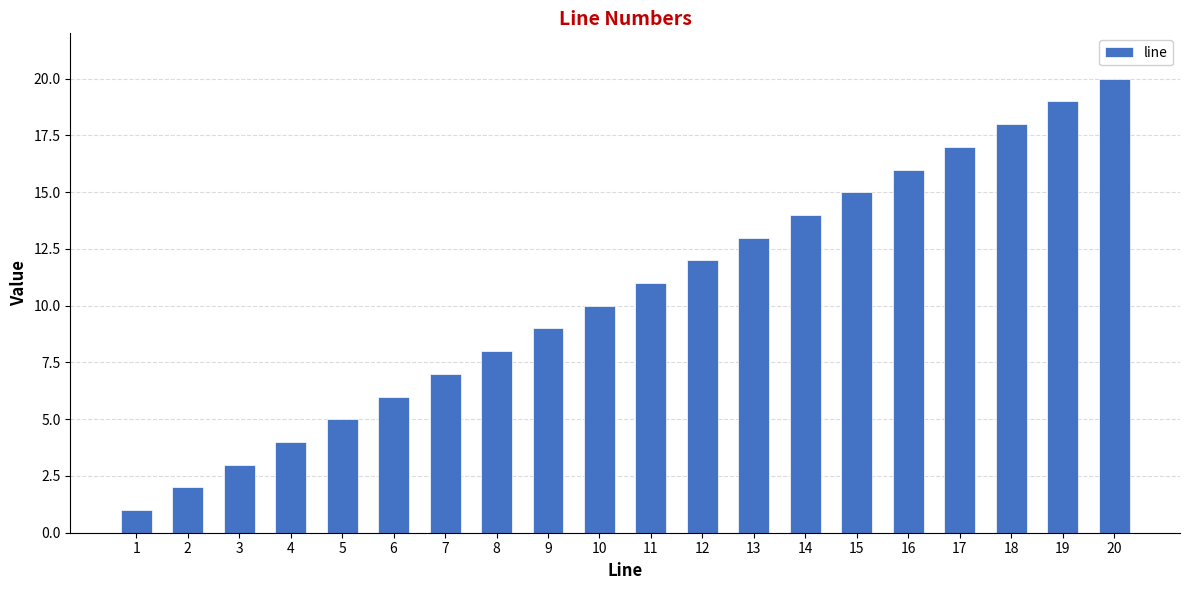

What is the sum of all values?

210